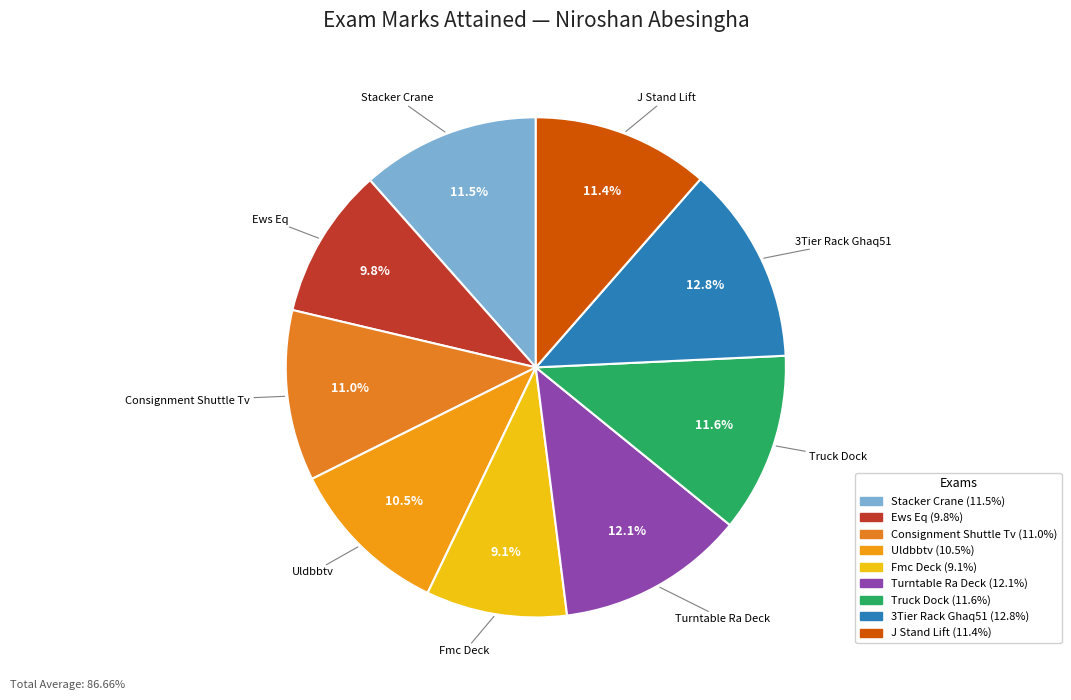

Is it true that Turntable Ra Deck is 12% of the pie?

True